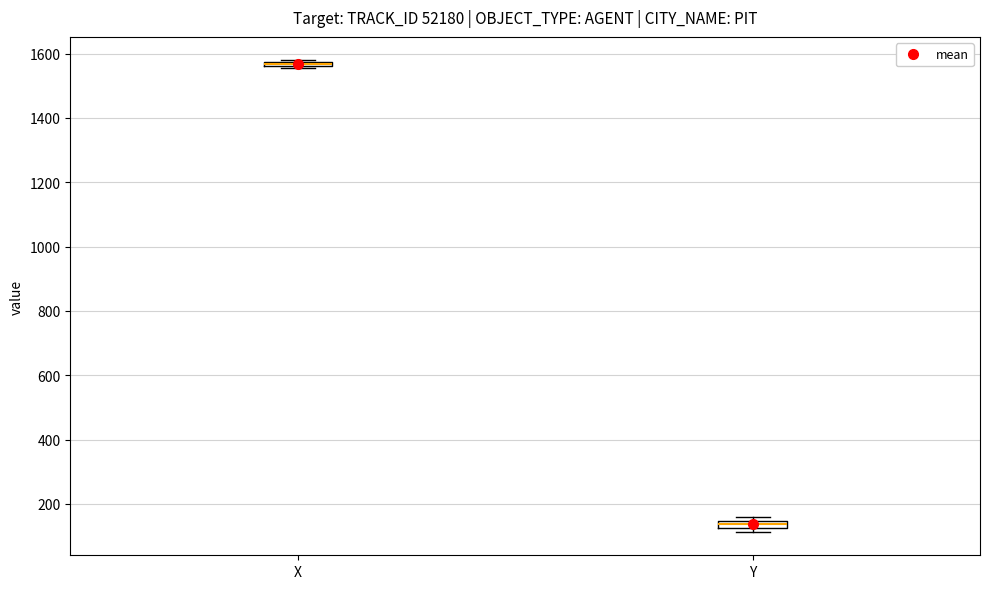

Where is the lower edge of the box for Y on the y-axis? The values are not printed on the chart, so give them approximately, as read against the axis.

120